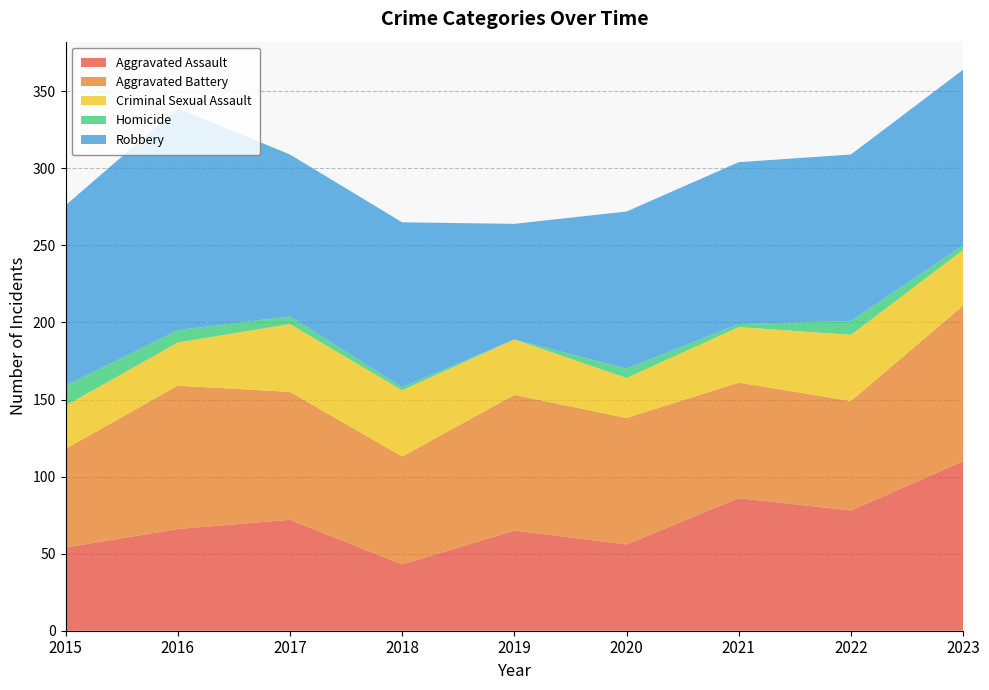

Reading left to right, what are all the values shown in this chart?

Aggravated Assault: 54	66	72	43	65	56	86	78	110
Aggravated Battery: 64	93	83	70	88	82	75	71	101
Criminal Sexual Assault: 28	28	44	43	36	26	36	43	36
Homicide: 13	8	5	2	0	6	2	9	3
Robbery: 117	144	105	107	75	102	105	108	114